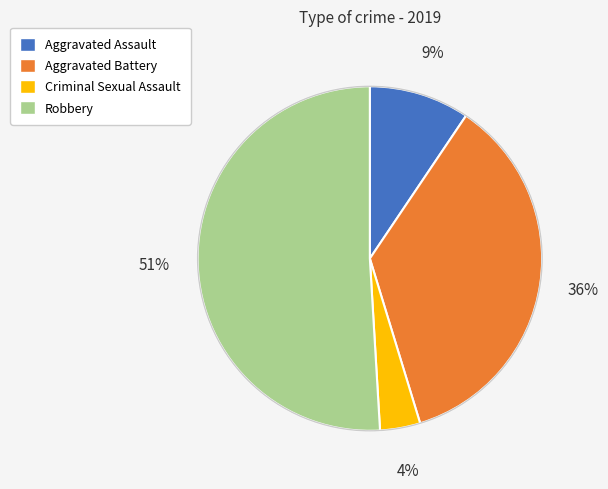

Combined, do Robbery and Criminal Sexual Assault account for over 50%?

Yes